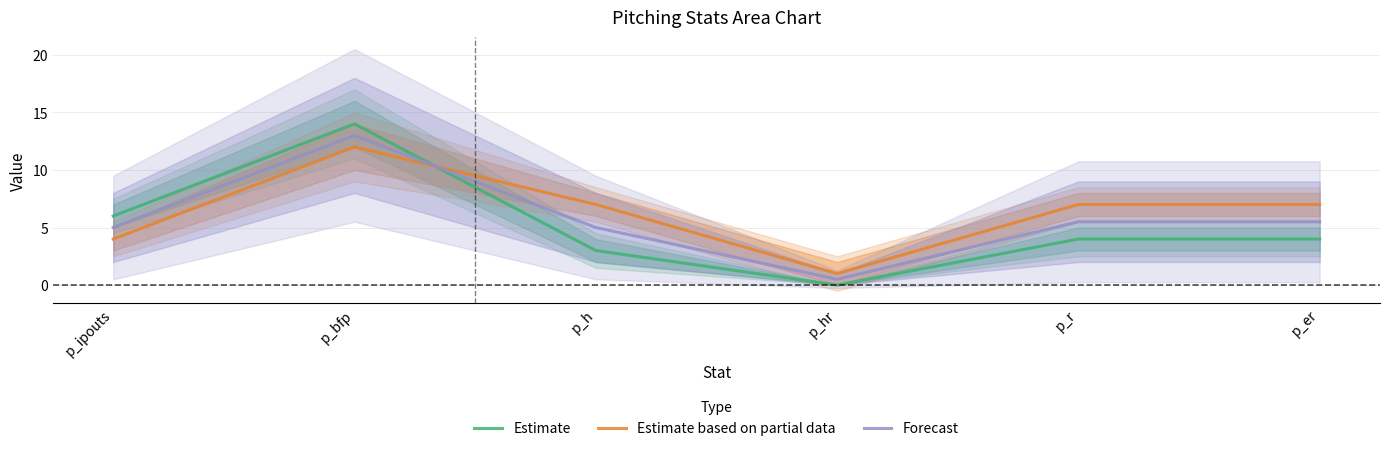

What is the sum of the Estimate values at p_r and p_h?

7.0